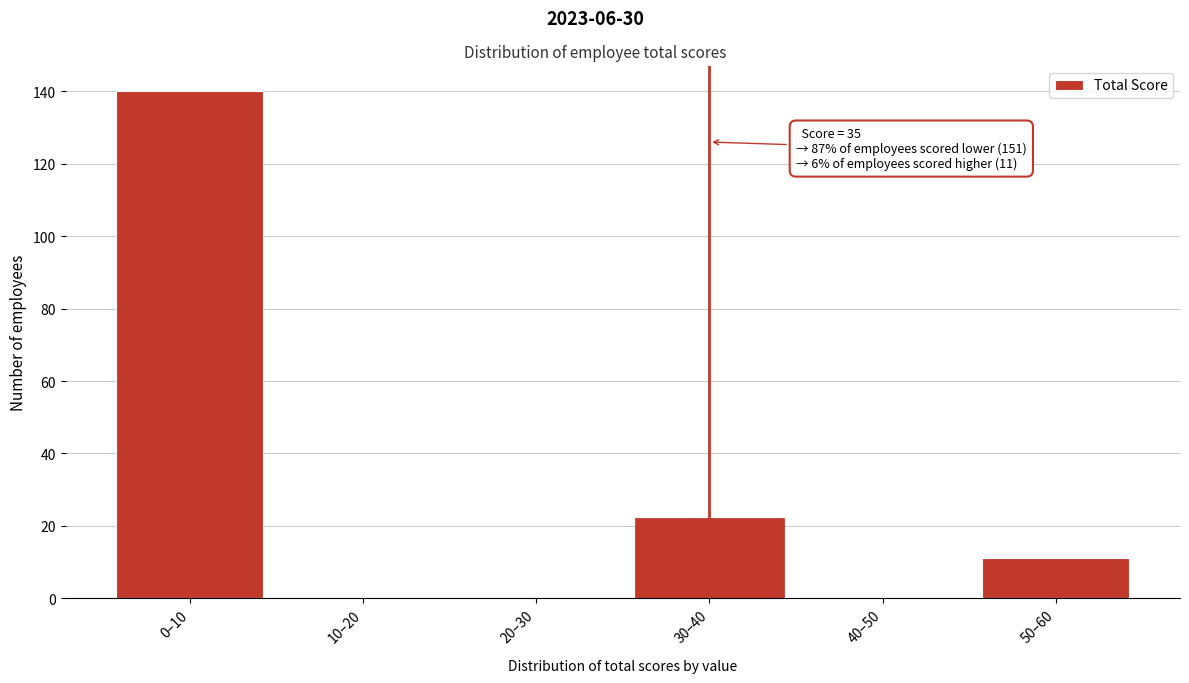

Reading left to right, transcribe all the data shown in this chart.

0–10=140	10–20=0	20–30=0	30–40=22	40–50=0	50–60=11